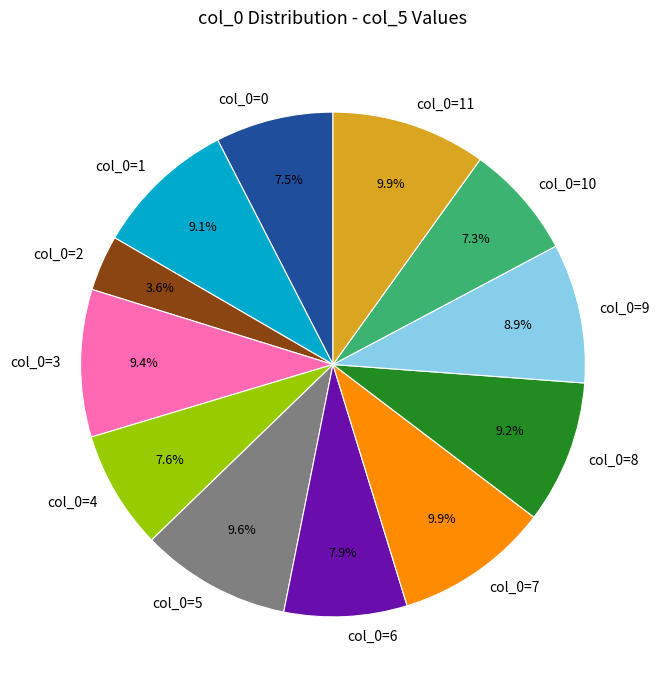

What portion of the pie excludes col_0=11?

90.1%